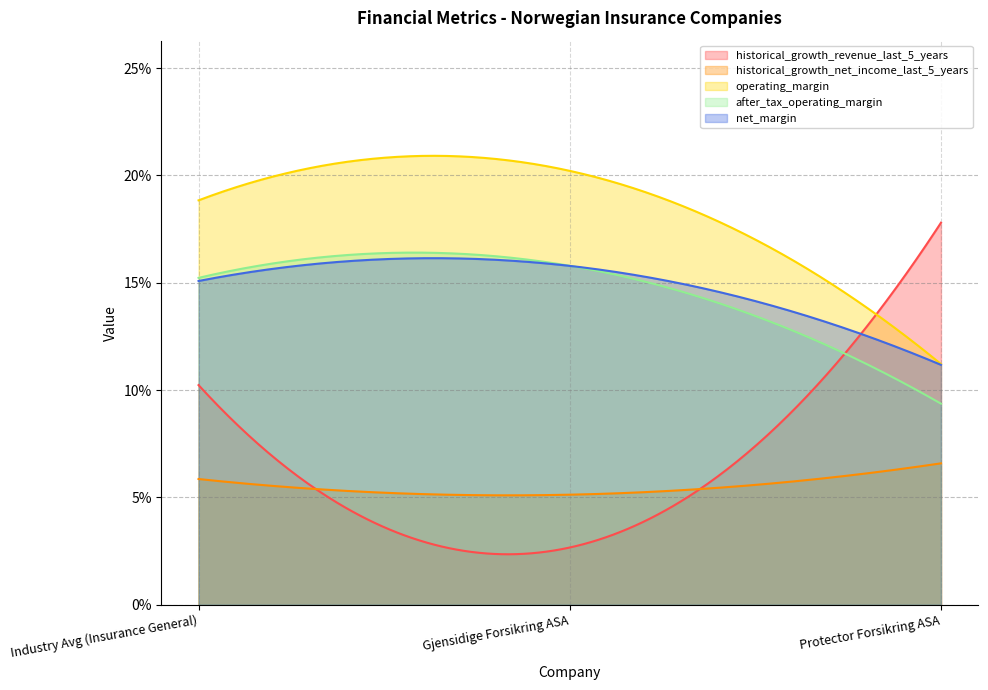

What are all the series names shown in the legend?

historical_growth_revenue_last_5_years, historical_growth_net_income_last_5_years, operating_margin, after_tax_operating_margin, net_margin